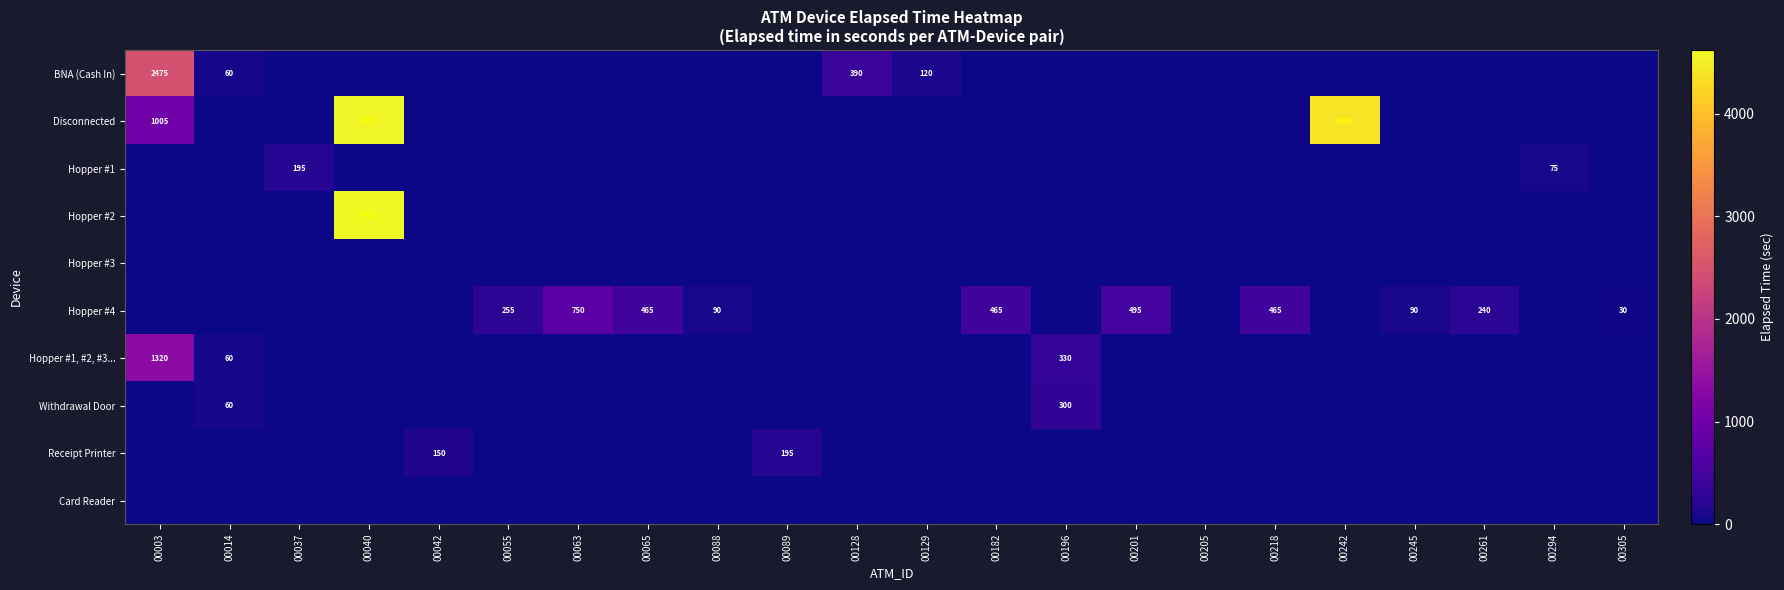

What is the spread (max minus min) of values at 00242?

4395